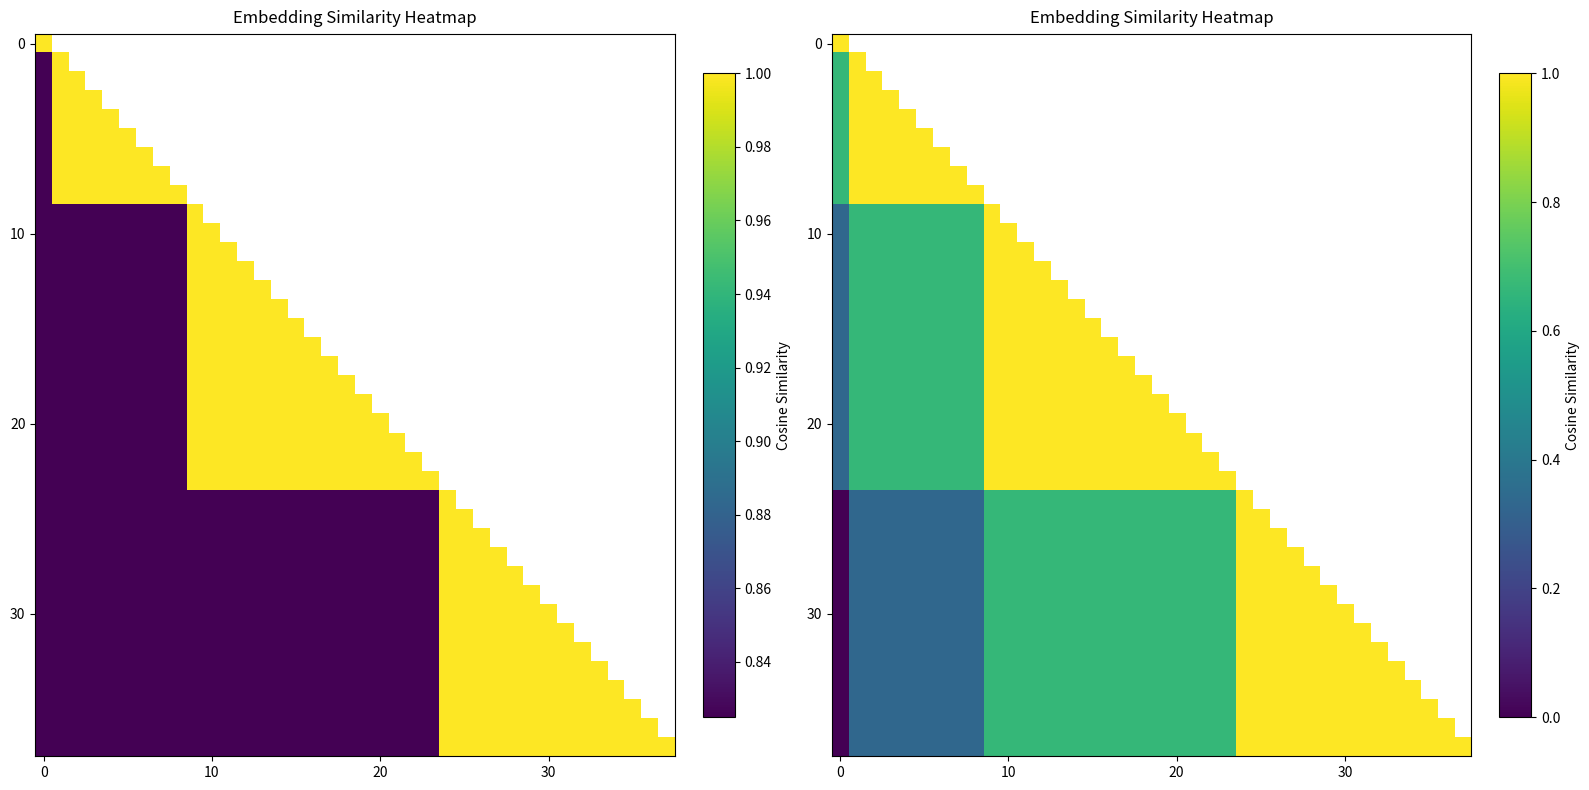

At how many categories does at least one series exceed 0?

38